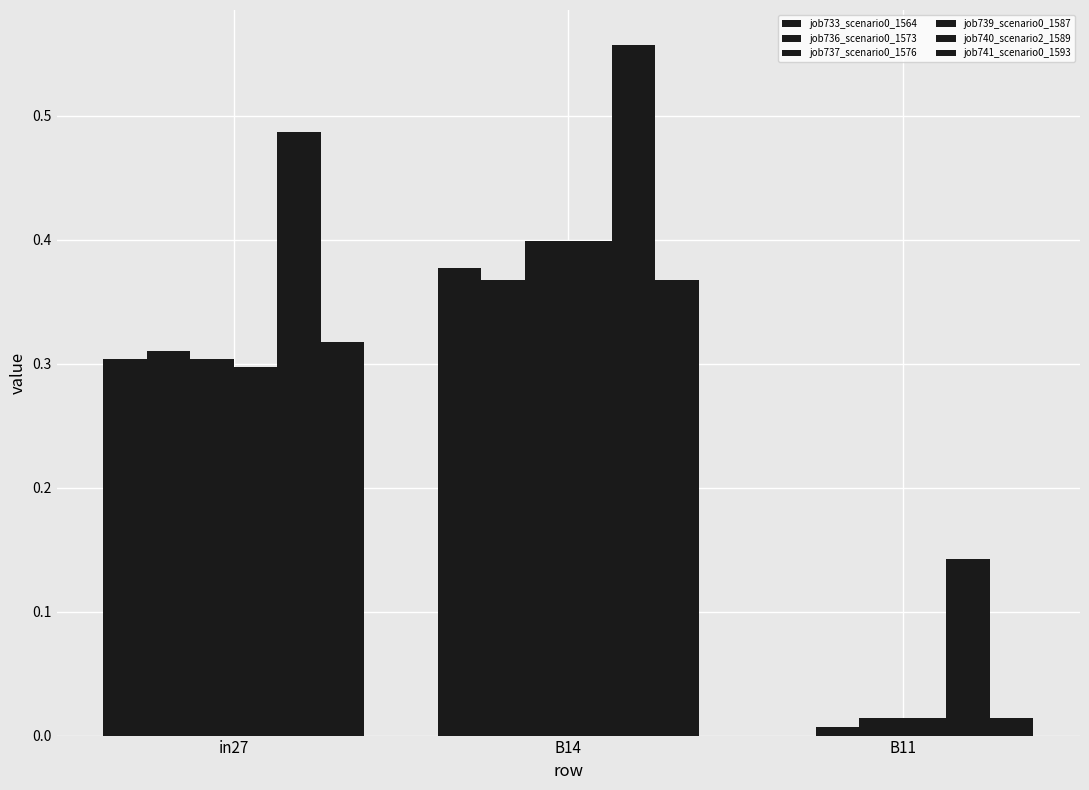

Reading left to right, transcribe all the data shown in this chart.

job733_scenario0_1564: in27=0.3	B14=0.4	B11=0.0
job736_scenario0_1573: in27=0.3	B14=0.4	B11=0.0
job737_scenario0_1576: in27=0.3	B14=0.4	B11=0.0
job739_scenario0_1587: in27=0.3	B14=0.4	B11=0.0
job740_scenario2_1589: in27=0.5	B14=0.6	B11=0.1
job741_scenario0_1593: in27=0.3	B14=0.4	B11=0.0